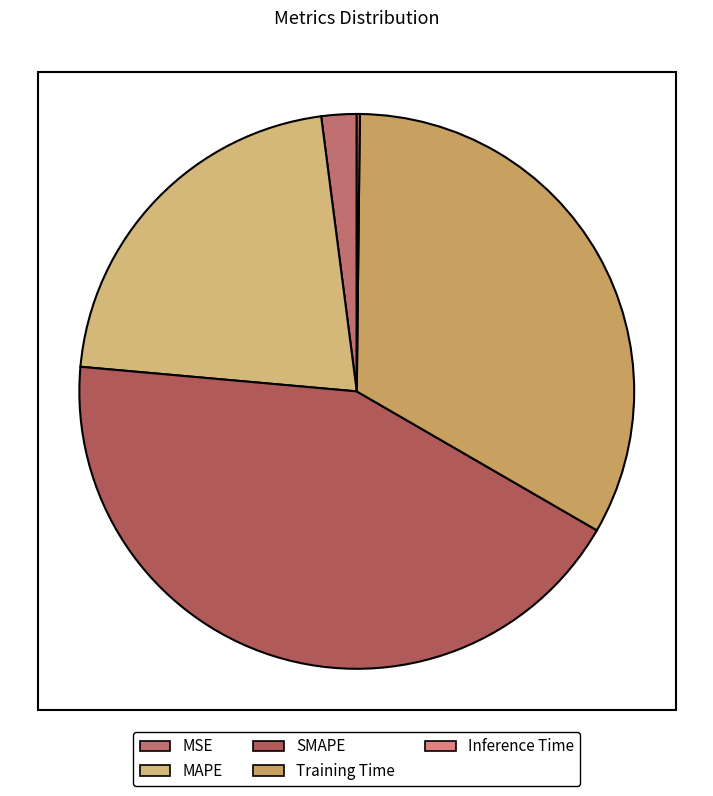

Do Inference Time and MSE together represent more than half of the pie?

No